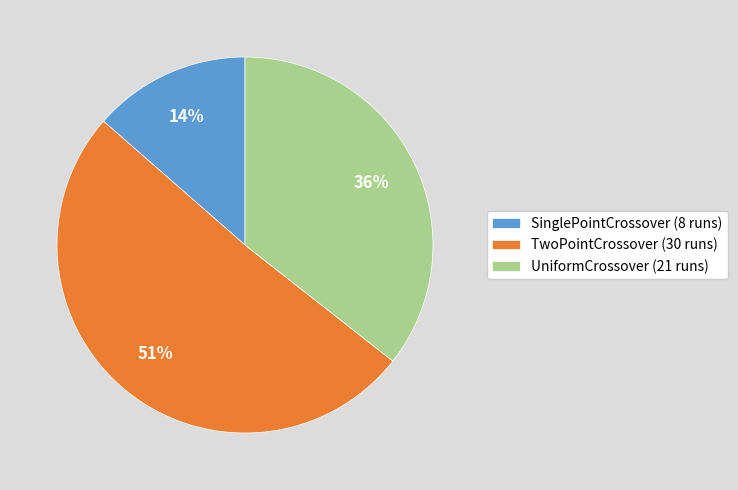

Count the number of slices in the pie.

3